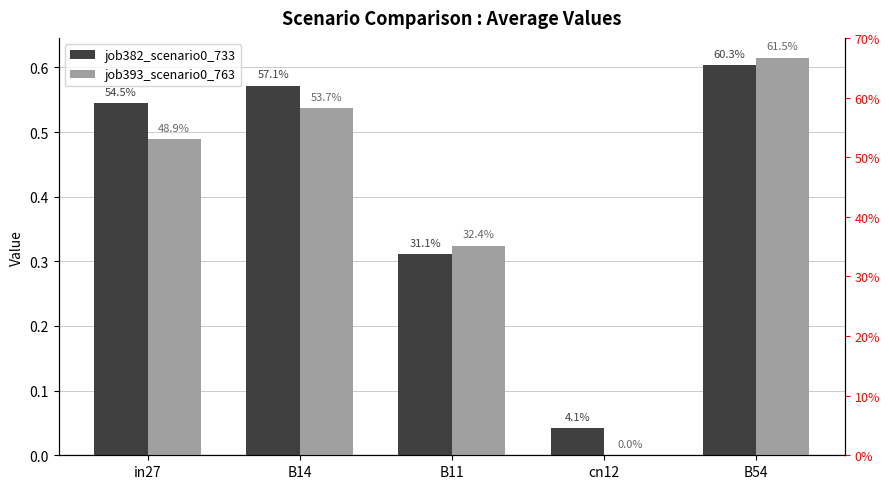

How many data points in job393_scenario0_763 are above 0?

4